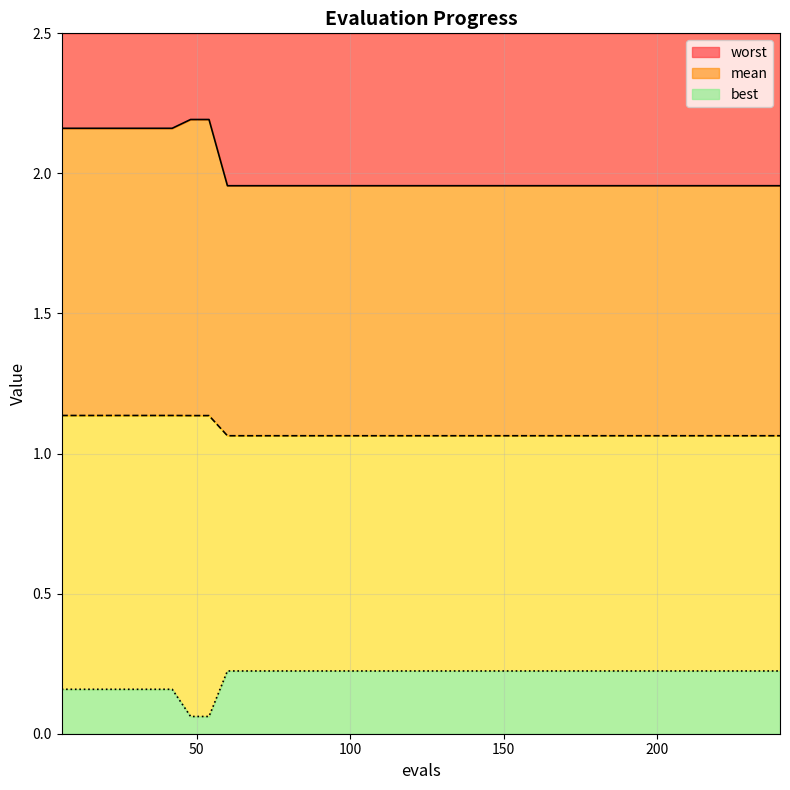

The value of worst at 108 is 0.7. True or false?

False